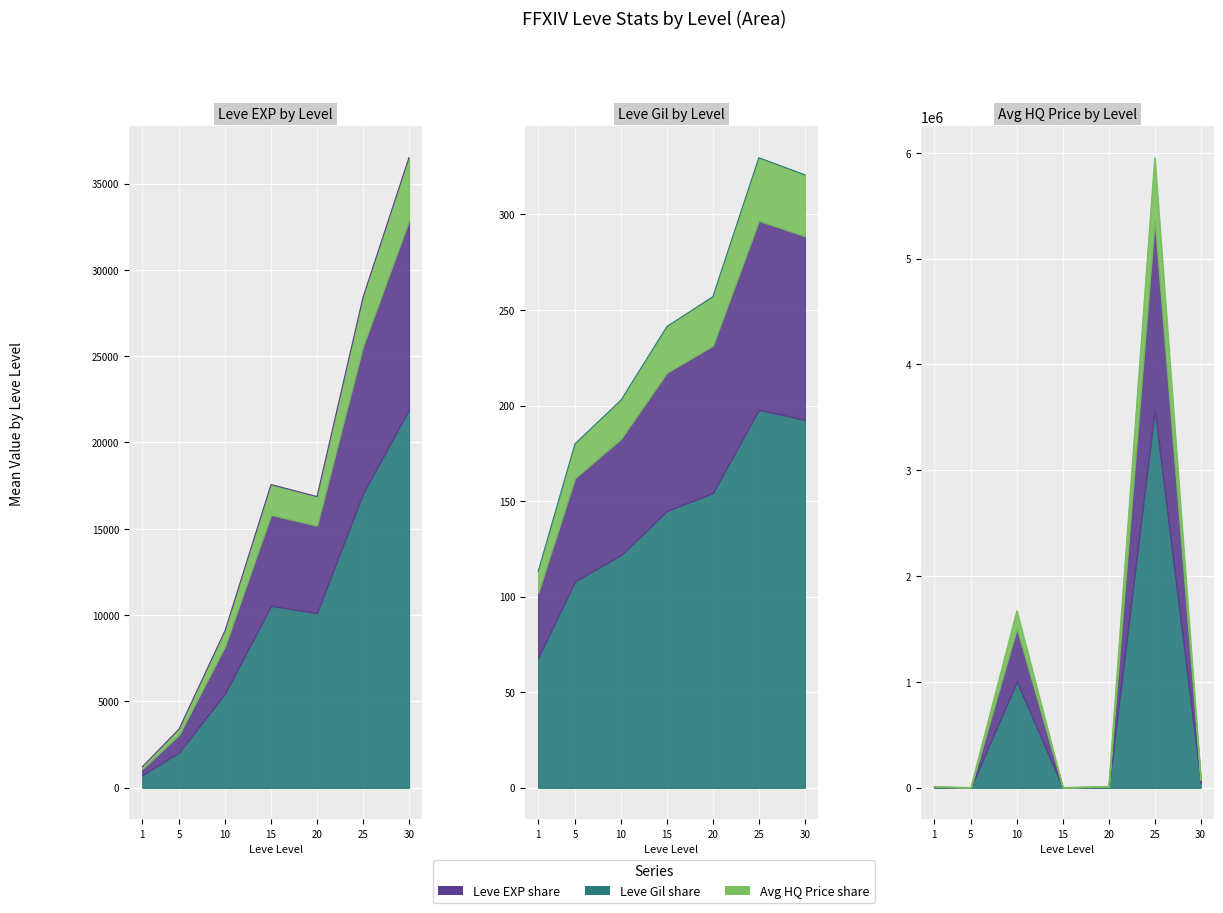

Reading left to right, transcribe all the data shown in this chart.

Leve EXP: 1=1213.3	5=3405.0	10=9106.7	15=17563.3	20=16865.0	25=28393.3	30=36492.5
Leve Gil: 1=113.3	5=180.0	10=202.8	15=241.3	20=257.0	25=329.7	30=320.8
currentAveragePriceHQ: 1=11123.8	5=2019.8	10=1671452.8	15=1975.0	20=12912.2	25=5953873.1	30=81115.5